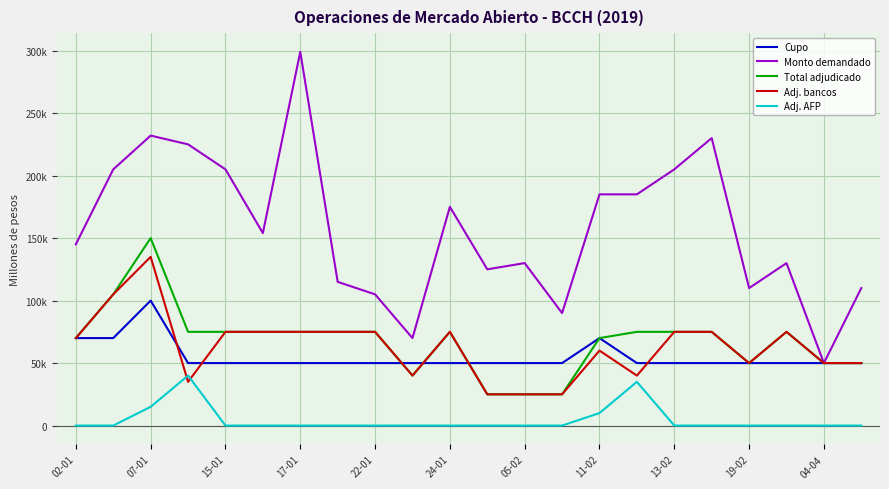

What are all the series names shown in the legend?

Cupo, Monto demandado, Total adjudicado, Adj. bancos, Adj. AFP